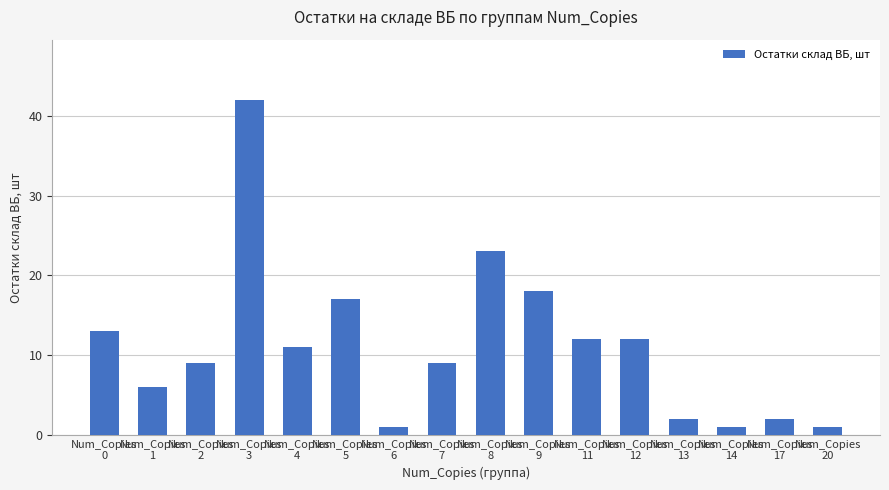

Does the chart contain any negative values?

No